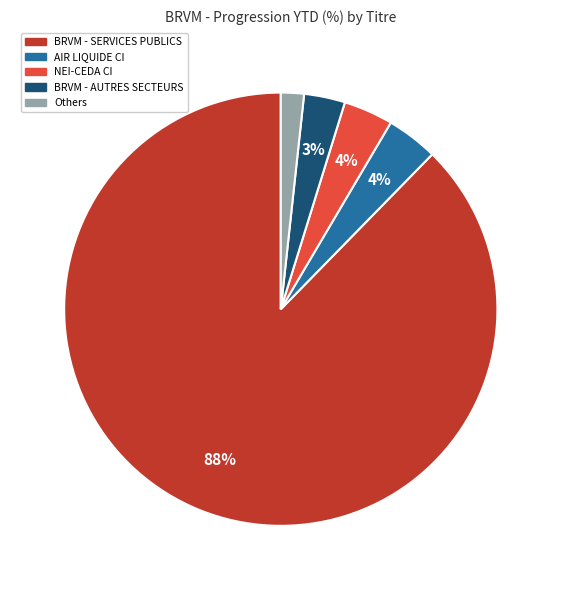

Does any single category account for the majority?

Yes